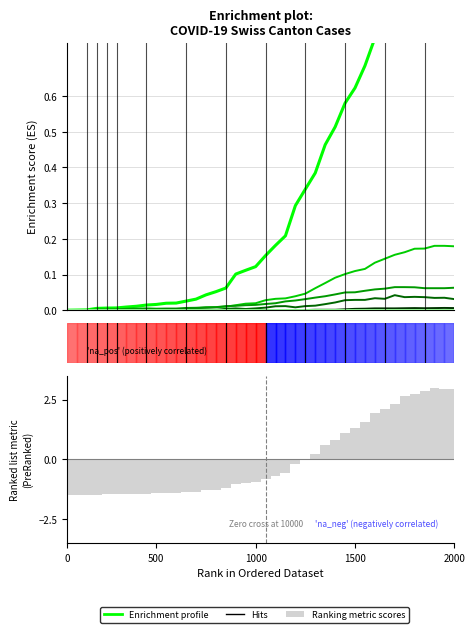

How many distinct data groups are displayed?

5